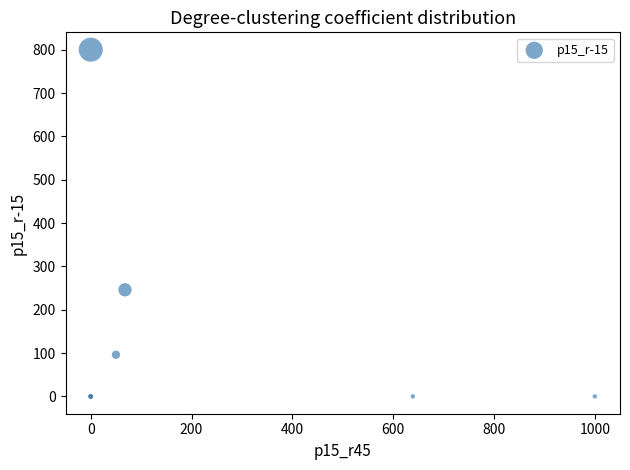

What Y value in the scatter plot is closest to 400?

246